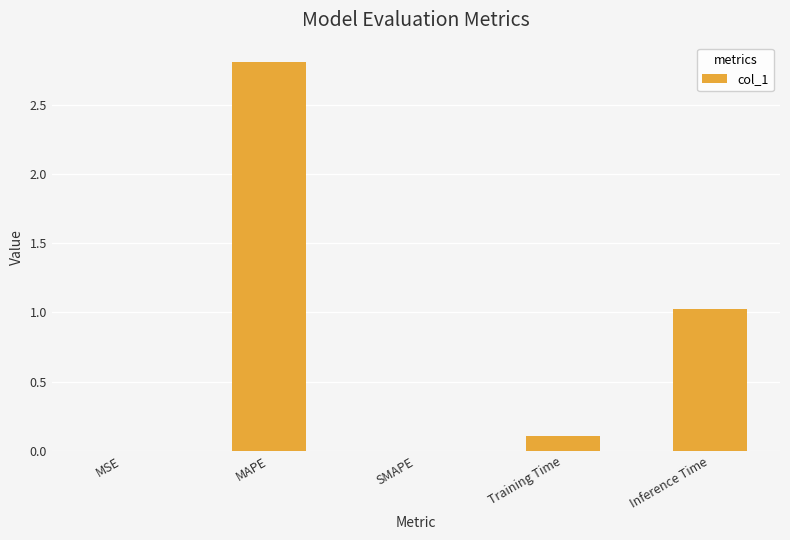

What is the maximum value shown in the chart?

2.8